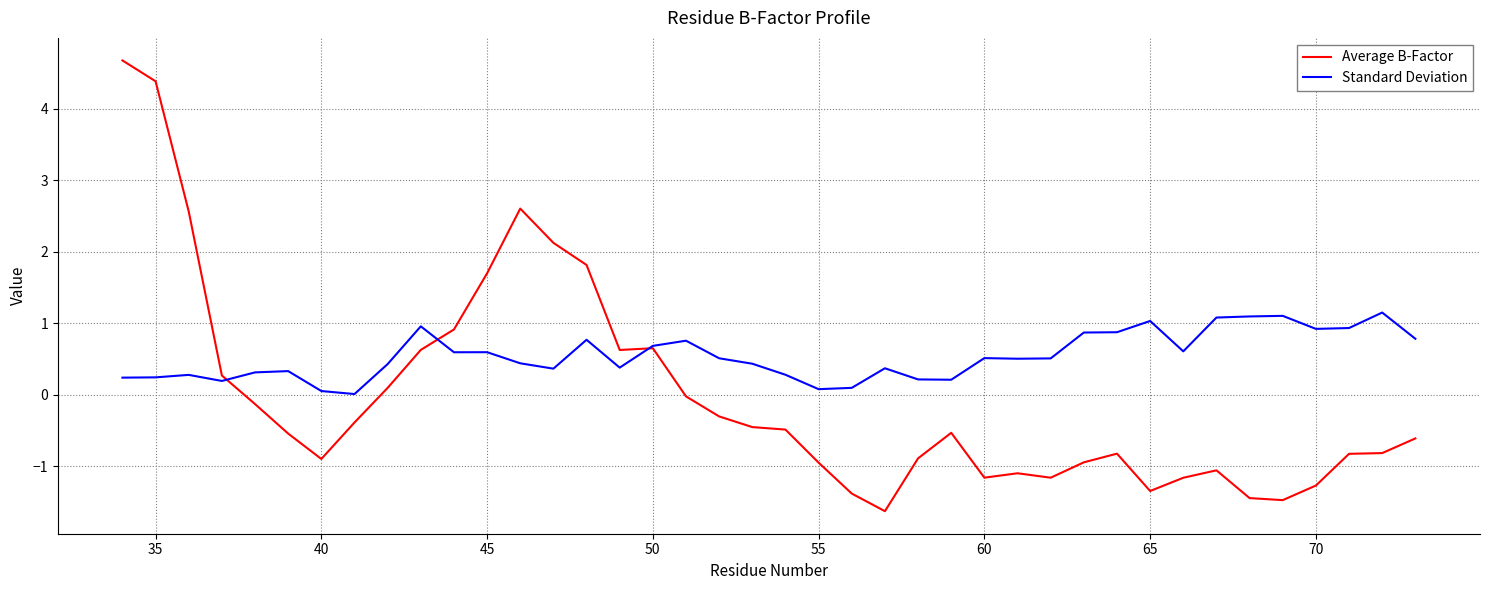

List the series in order of their peak value, lowest first.

Standard Deviation, Average B-Factor